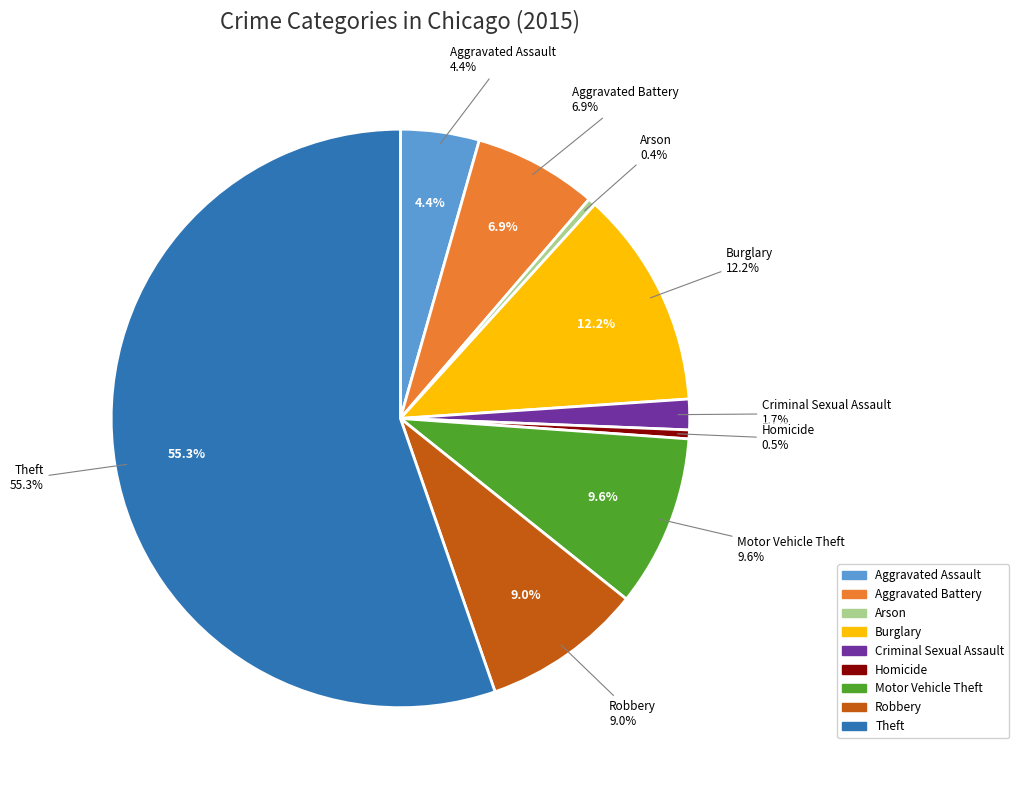

Is the sum of Robbery and Aggravated Battery greater than half?

No